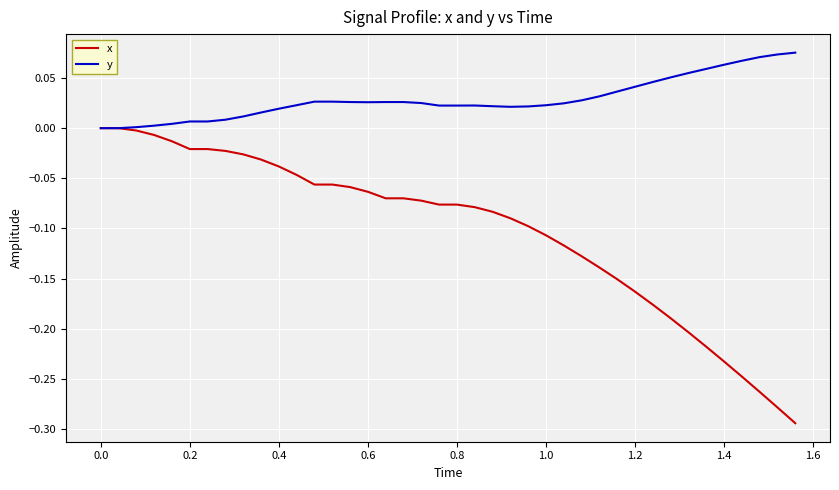

Rank the series by their maximum value, from lowest to highest.

x, y